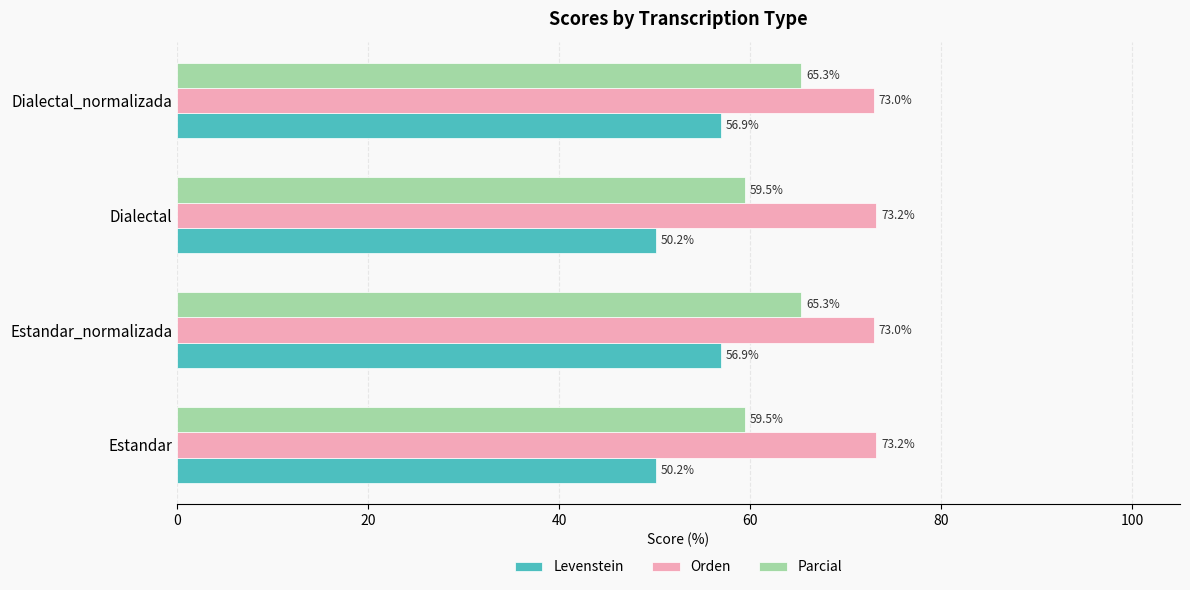

What is the maximum value for Parcial?

65.3